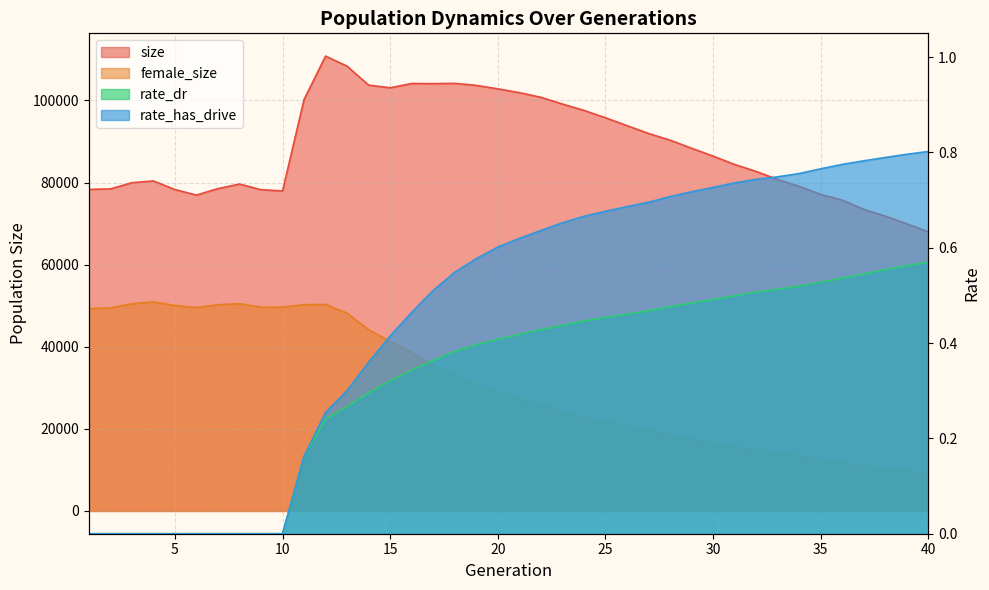

Which series has the largest total across all categories?

size